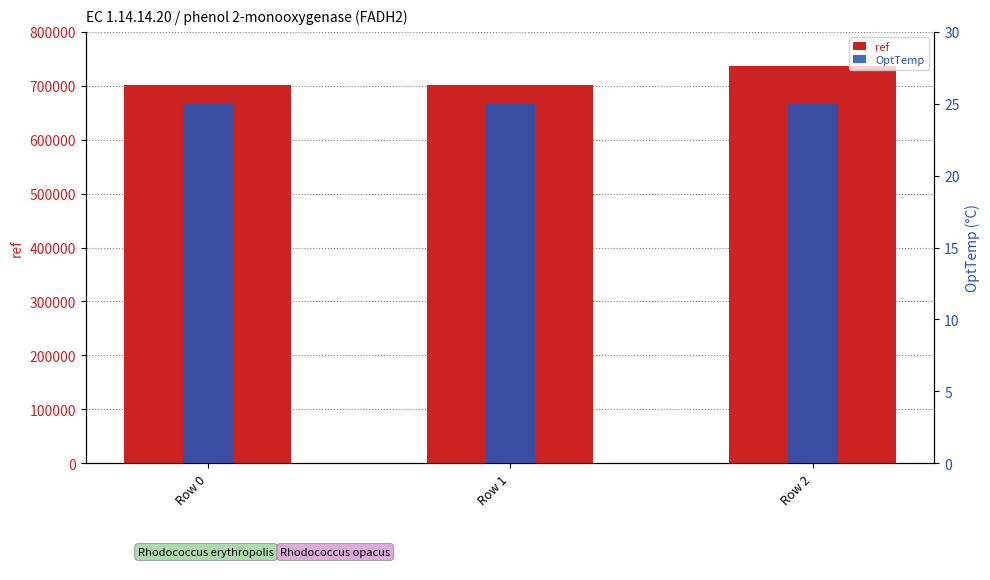

Which category has the lowest value in the OptTemp series?

Row 0